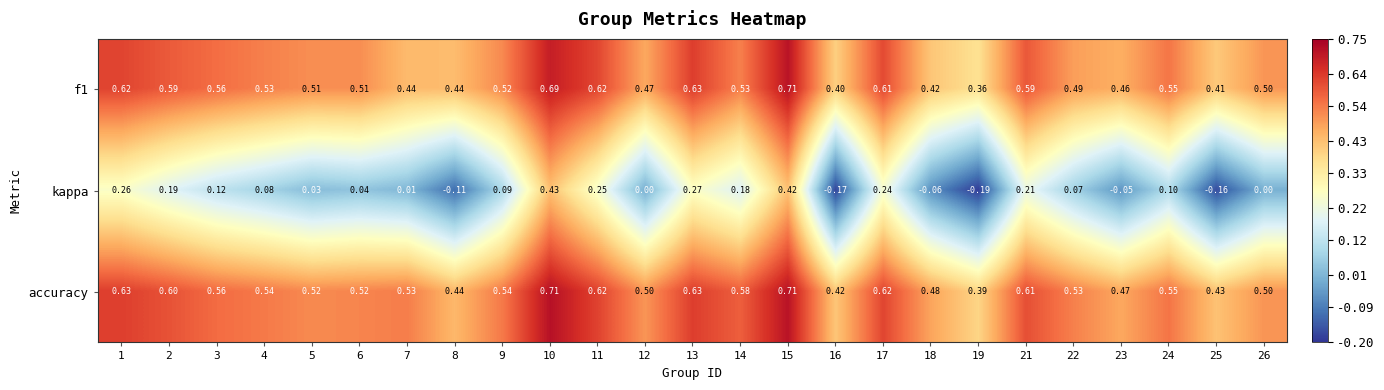

Which series has the largest total across all categories?

accuracy